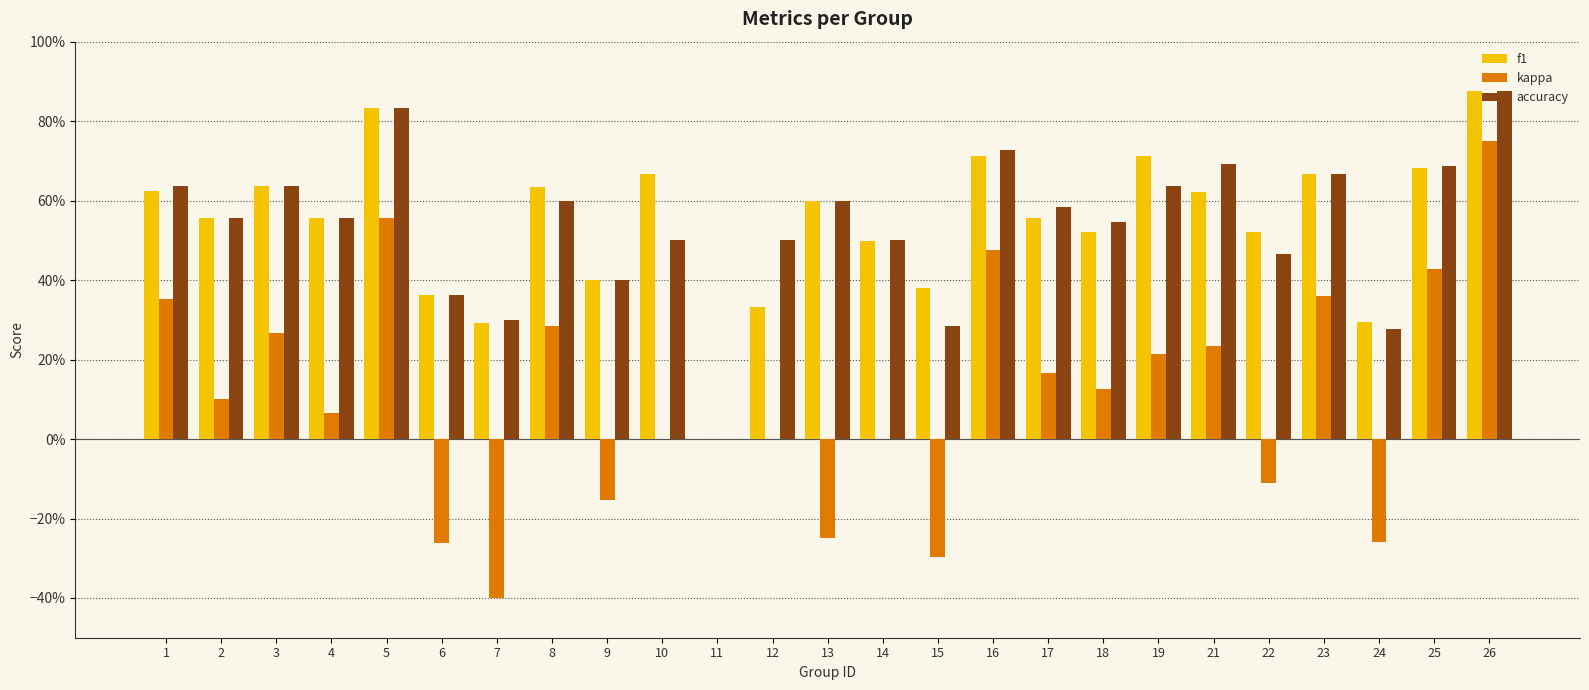

At which category is the sum across all series the highest?

26